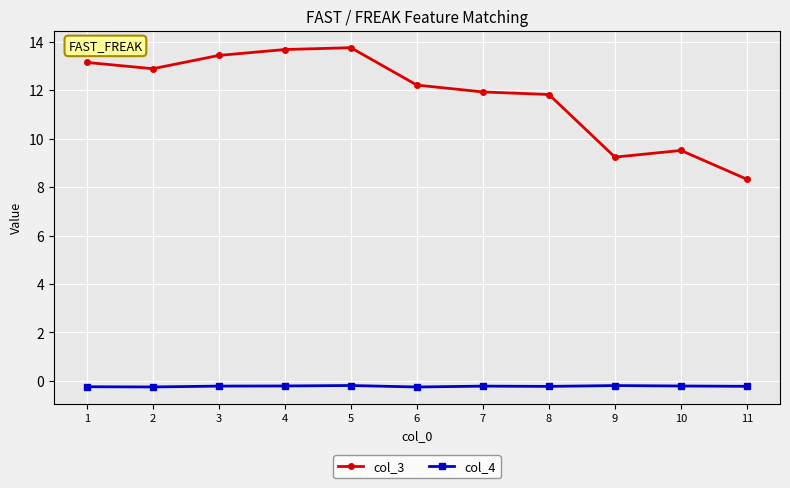

Which series has the largest range (max minus min)?

col_3